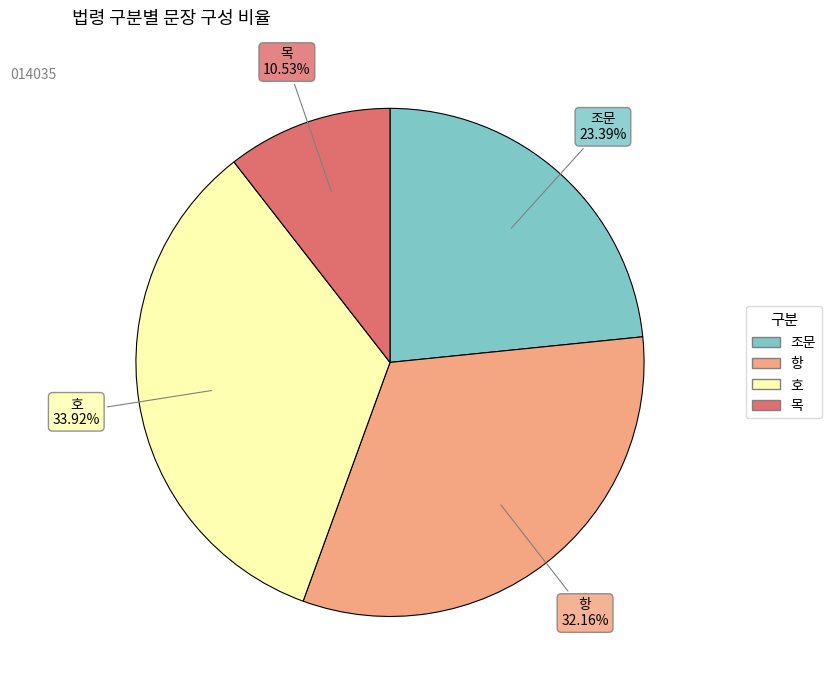

Count the number of slices in the pie.

4